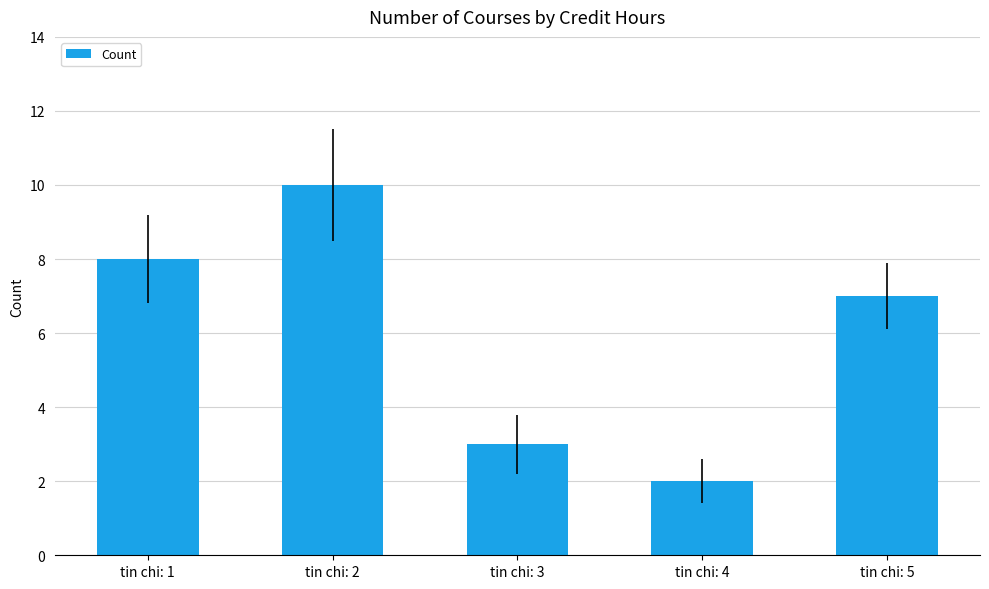

What is the sum of all values?

30